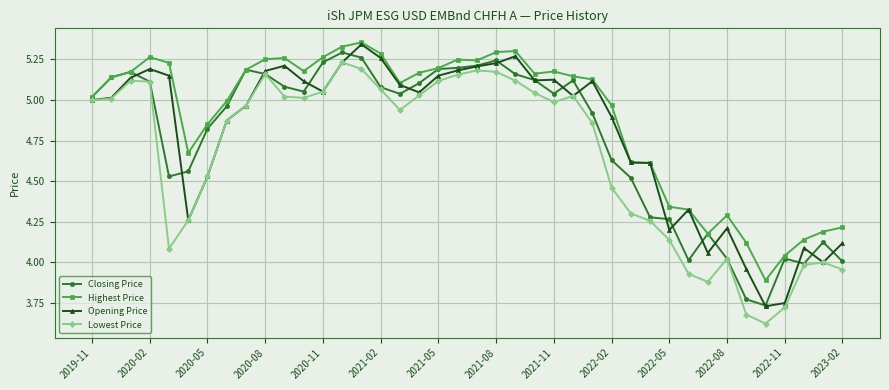

How many data points in Closing Price are above 5?

22